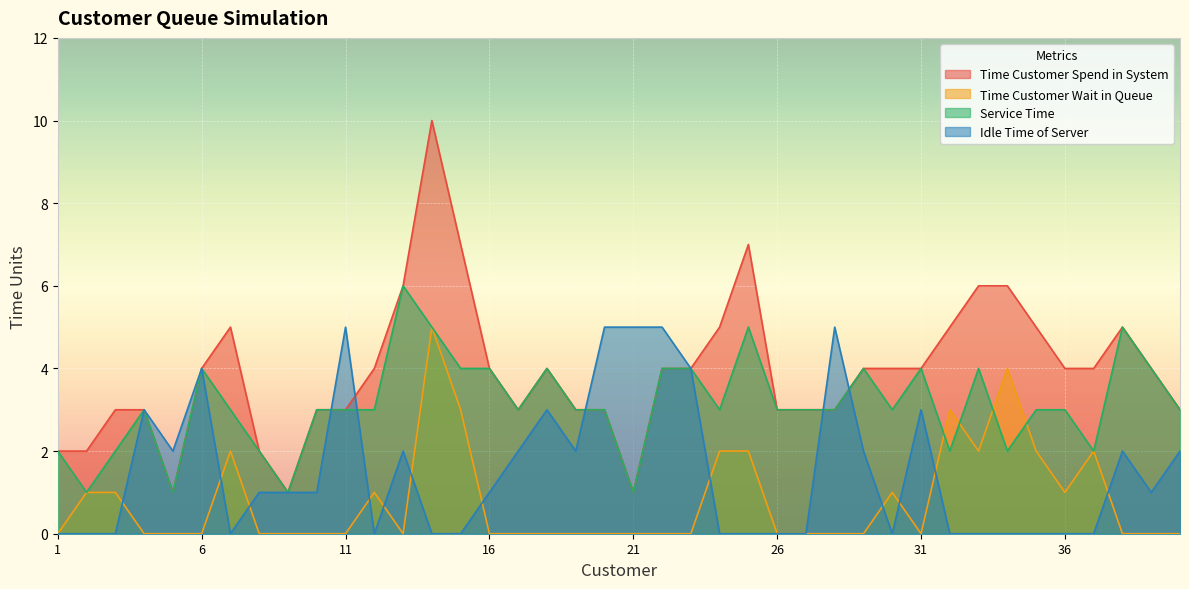

What is the total value across all series at 22?

13